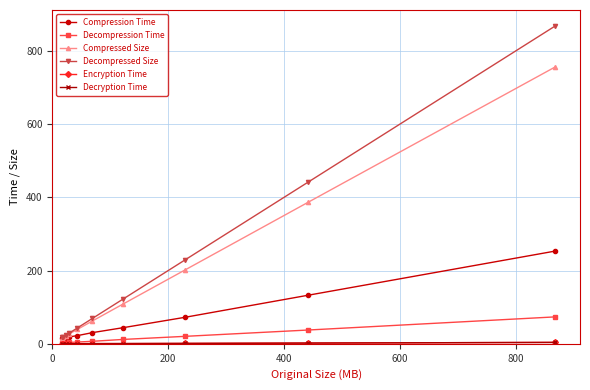

What is the highest value of the Decompression Time series?

73.5